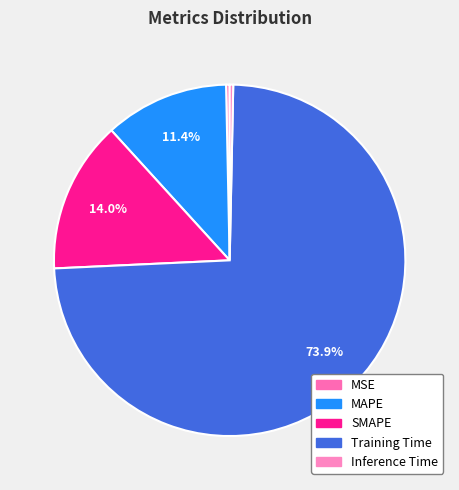

To the nearest percent, what is the combined percentage of MAPE and MSE?

12%